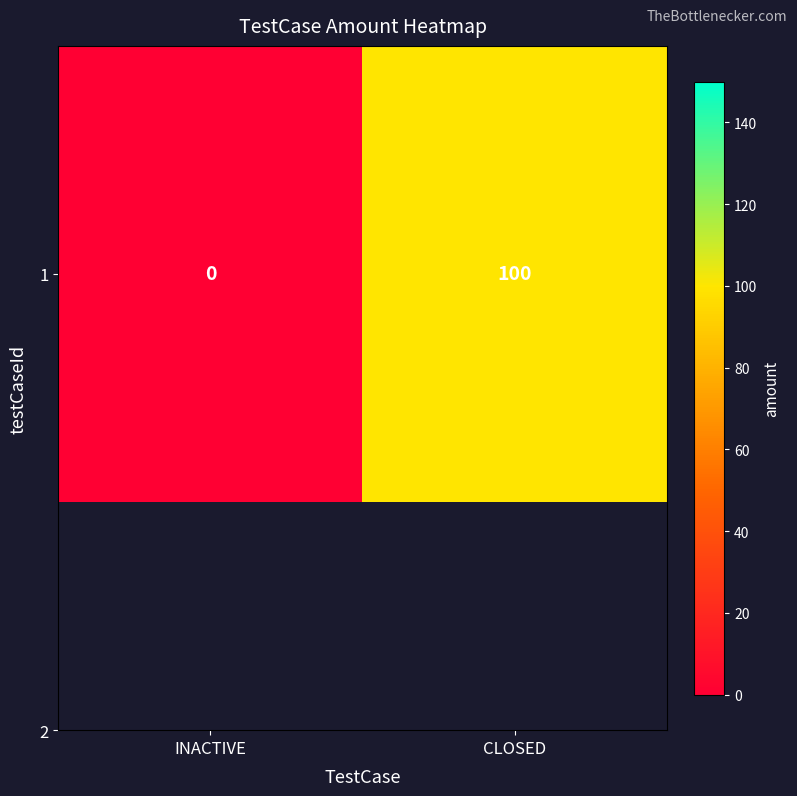

Rank the categories by value from lowest to highest.

INACTIVE, CLOSED